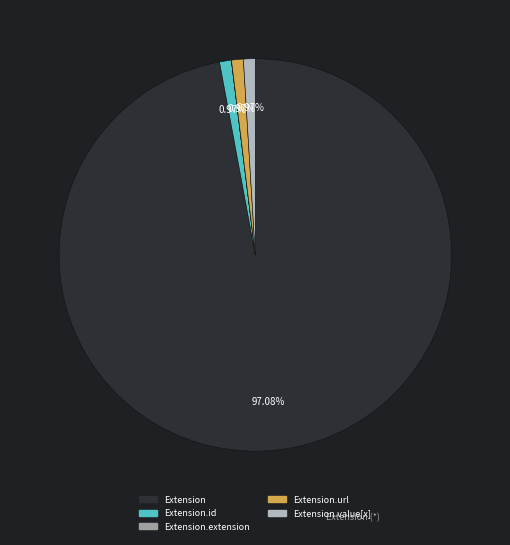

Does any single category account for the majority?

Yes